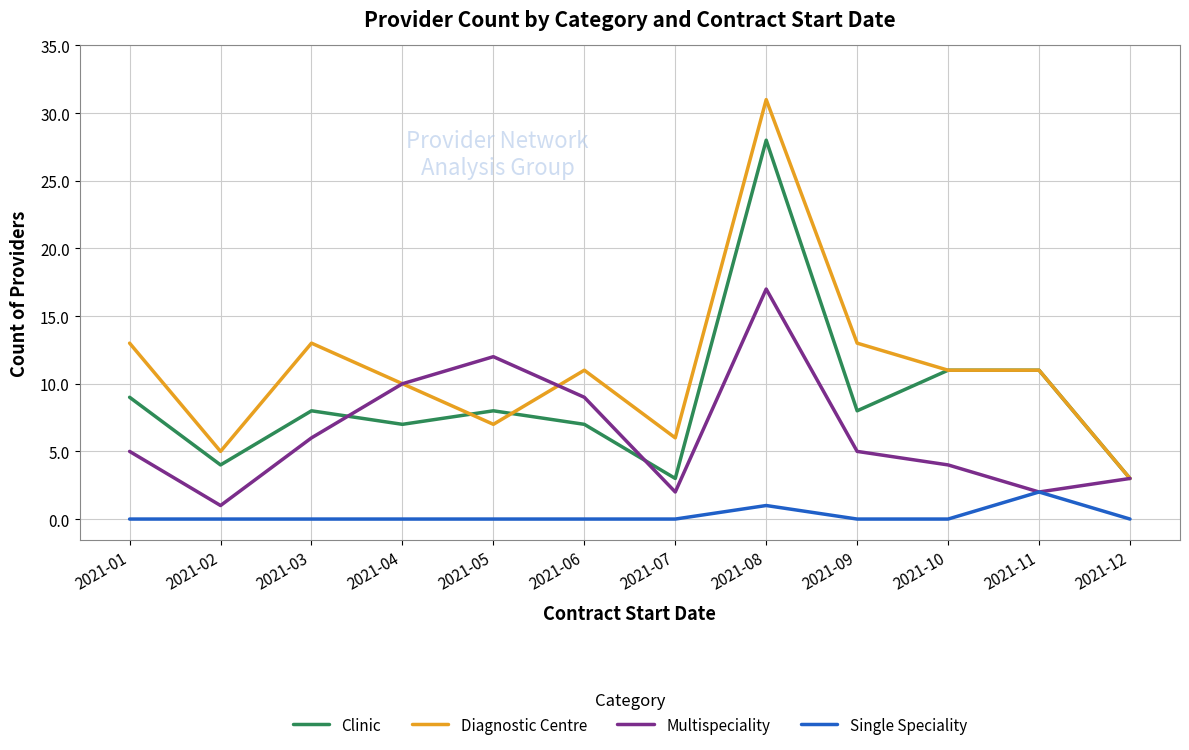

The value of Diagnostic Centre at 2021-10 is 11. True or false?

True